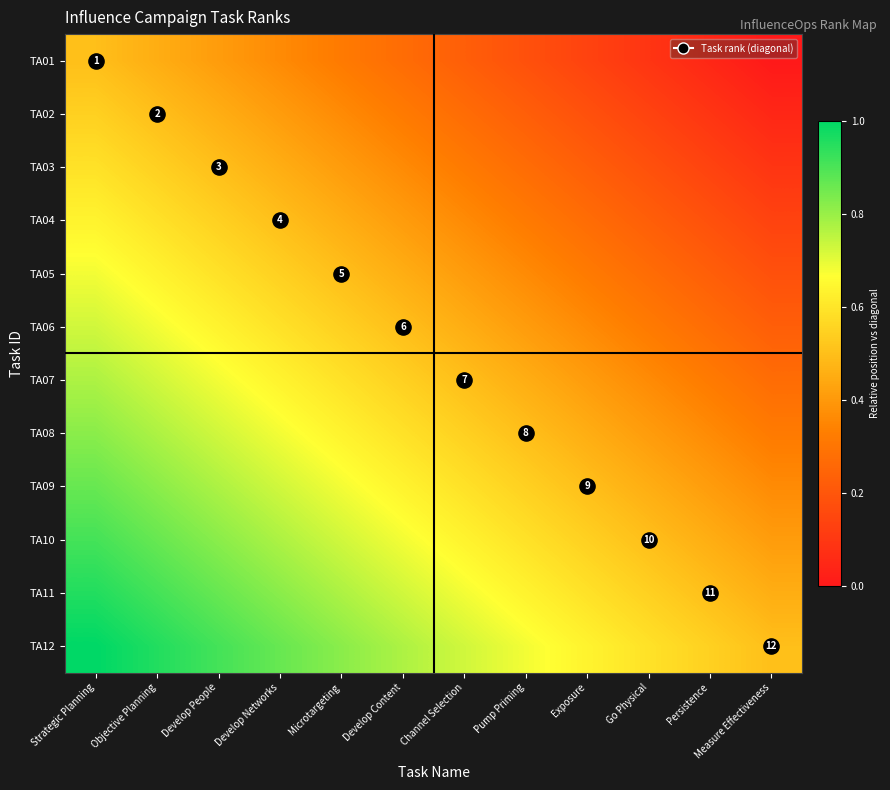

At which label is TA12 closest to 0?

Measure Effectiveness